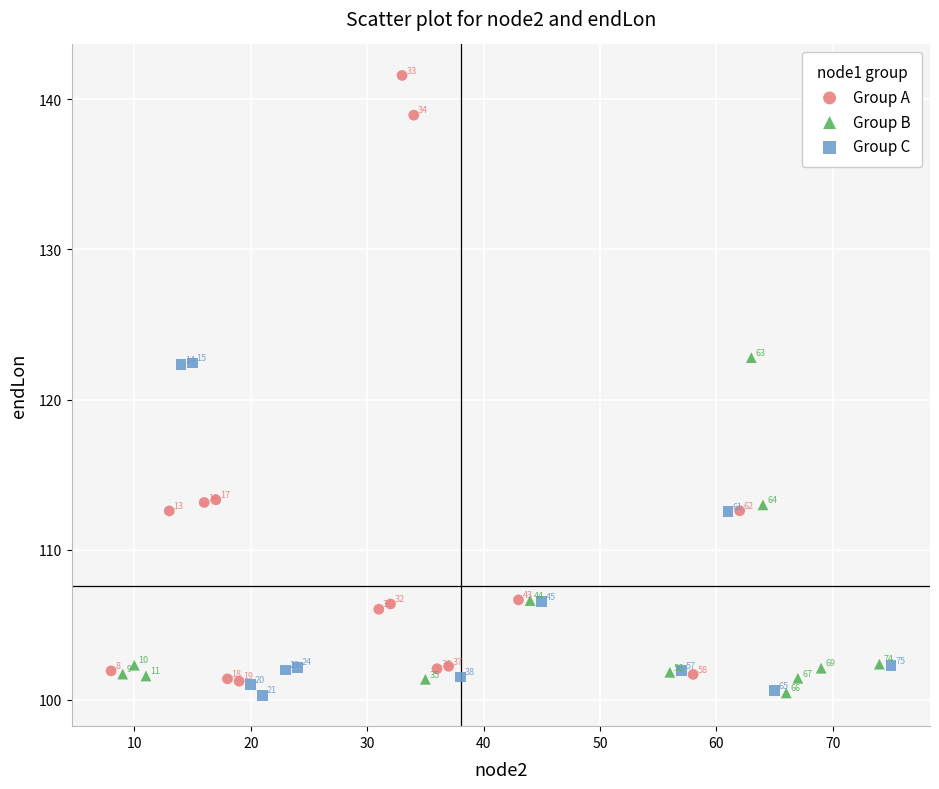

Which series has the largest Y range (max minus min)?

Group A